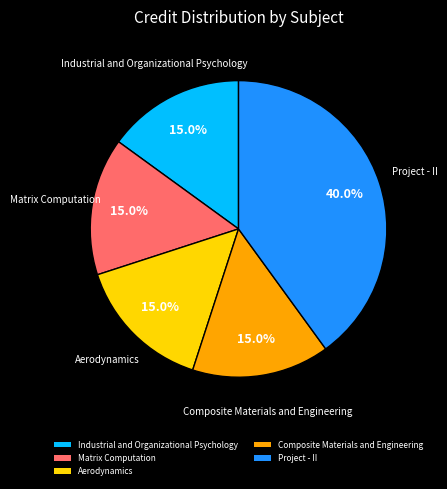

How many segments does this pie chart have?

5